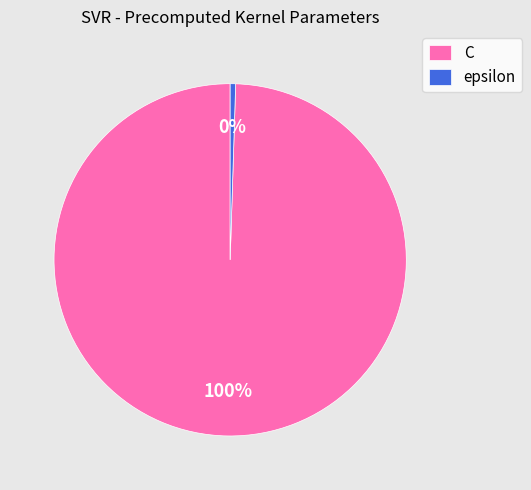

Is it true that C is 100% of the pie?

True